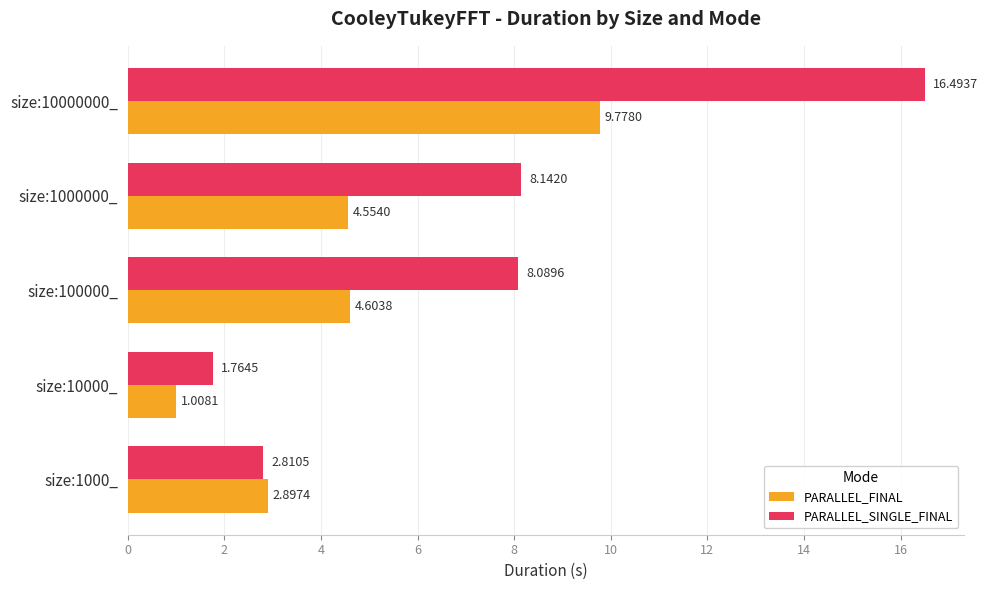

What are all the series names shown in the legend?

PARALLEL_FINAL, PARALLEL_SINGLE_FINAL